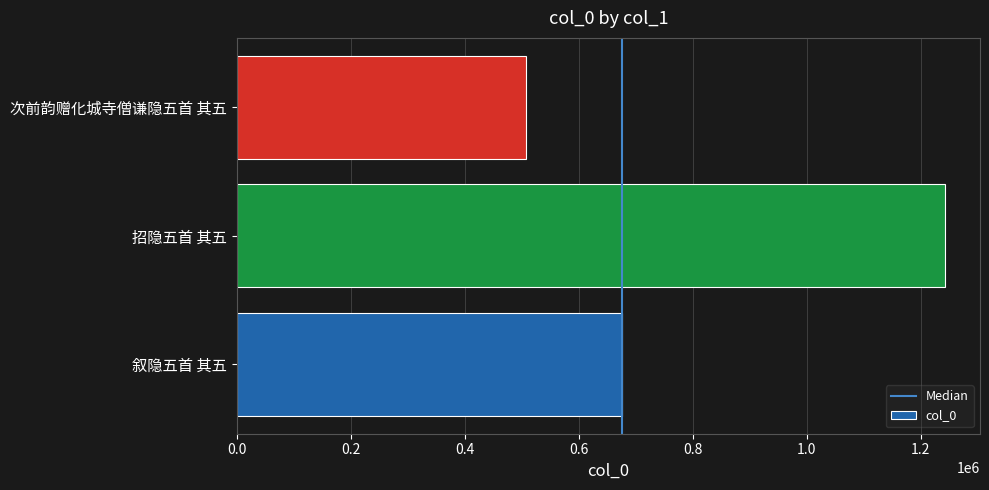

The chart shows a value of 1241752 at 招隐五首 其五. True or false?

True